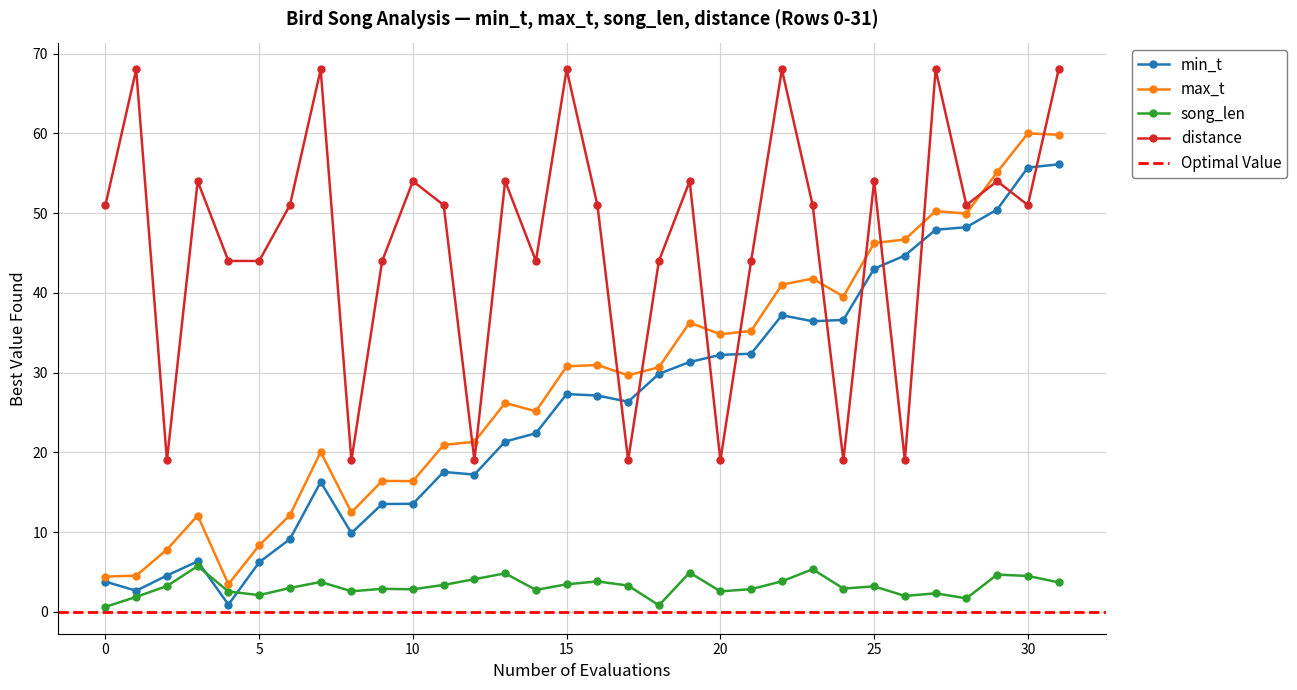

Rank the series at 15 from highest to lowest value.

distance, max_t, min_t, song_len